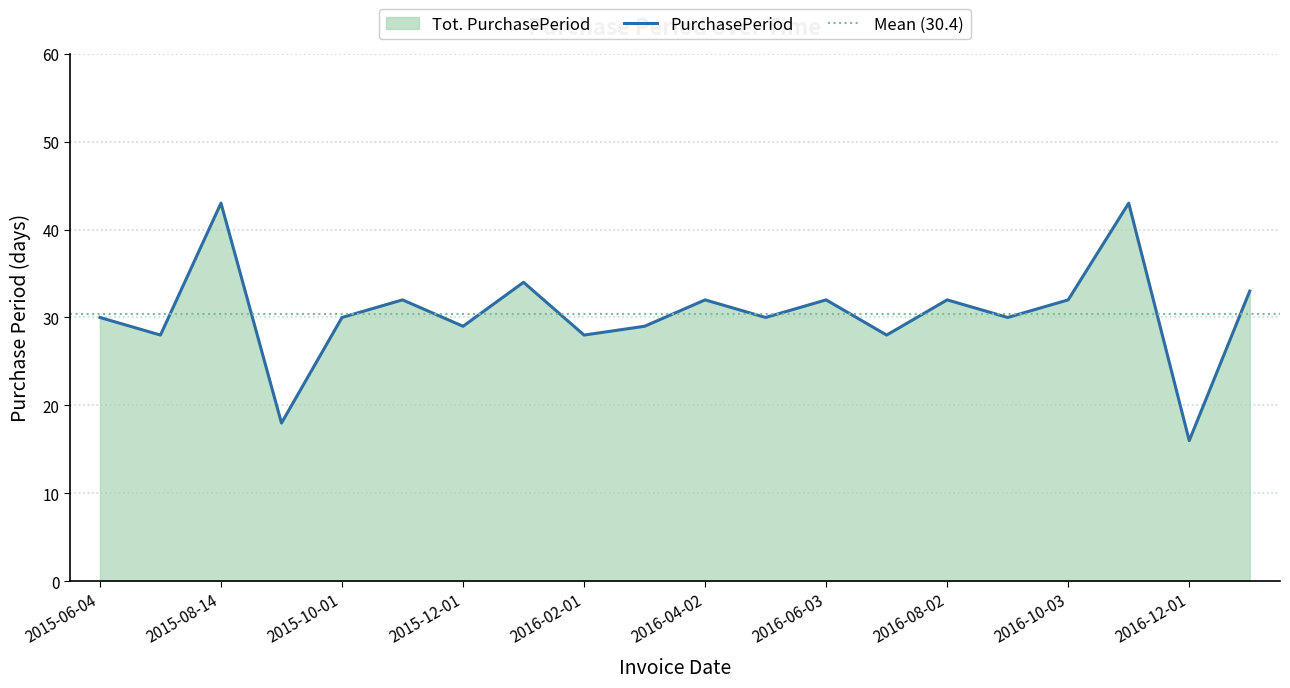

Approximately how many times larger is the value at 2015-12-01 compared to 2016-11-15?

0.7